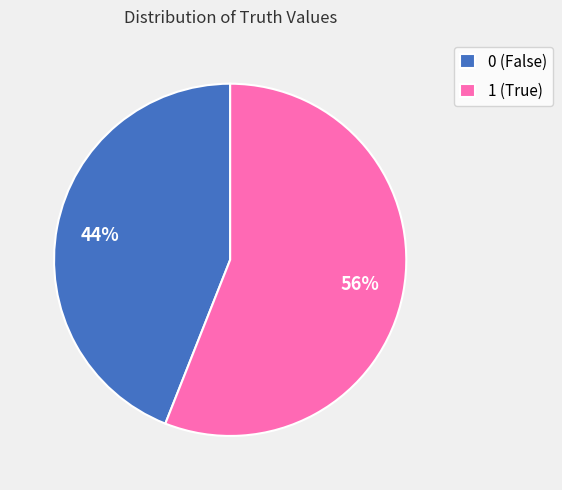

Do 1 and 0 together represent more than half of the pie?

Yes